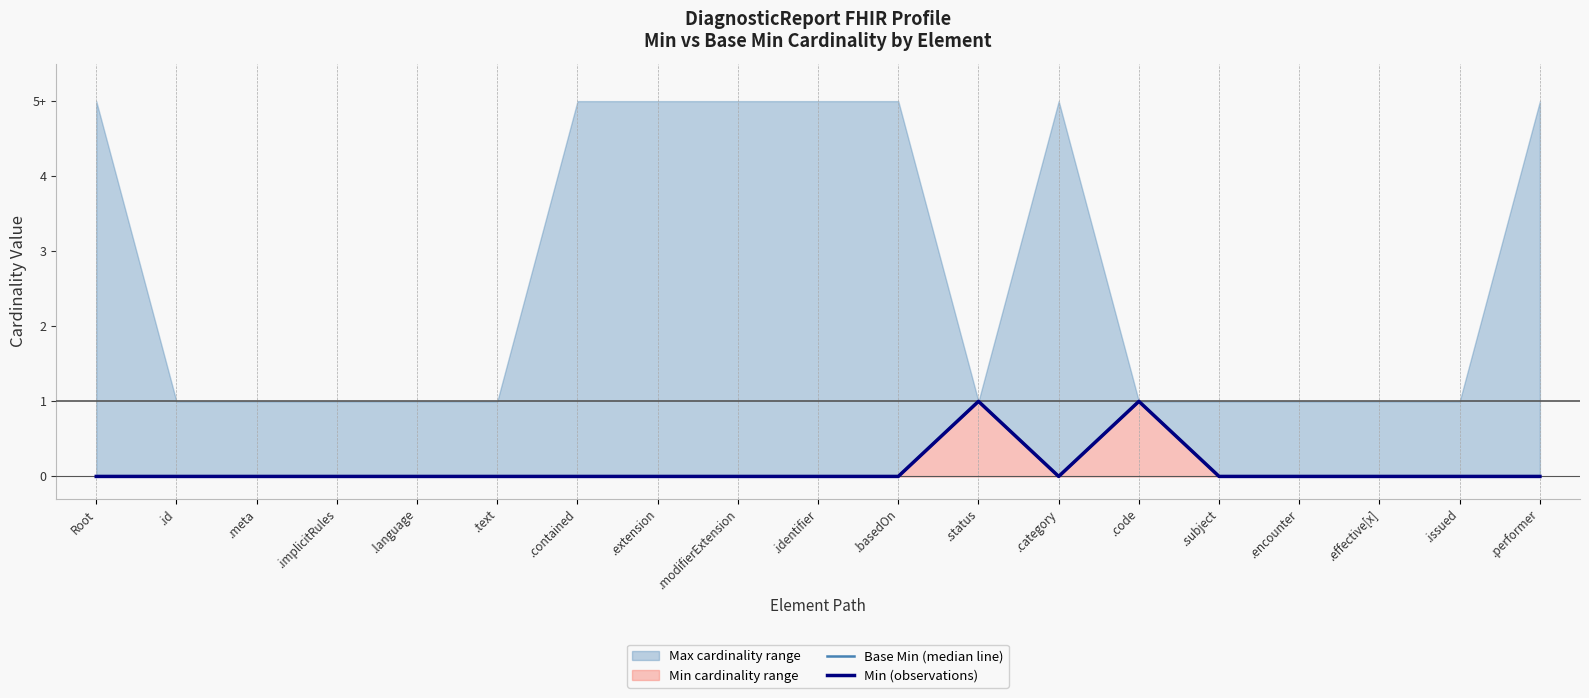

Reading left to right, list all the values displayed in this chart.

Base Min (median line): 0	0	0	0	0	0	0	0	0	0	0	1	0	1	0	0	0	0	0
Min (observations): 0	0	0	0	0	0	0	0	0	0	0	1	0	1	0	0	0	0	0